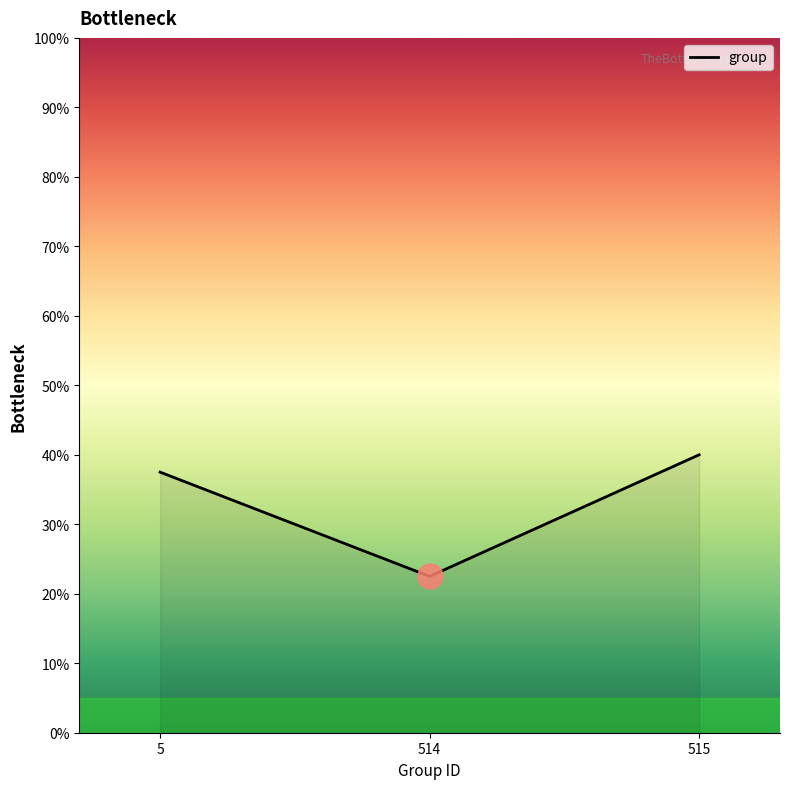

Reading left to right, list all the values displayed in this chart.

5=37.5	514=22.5	515=40.0